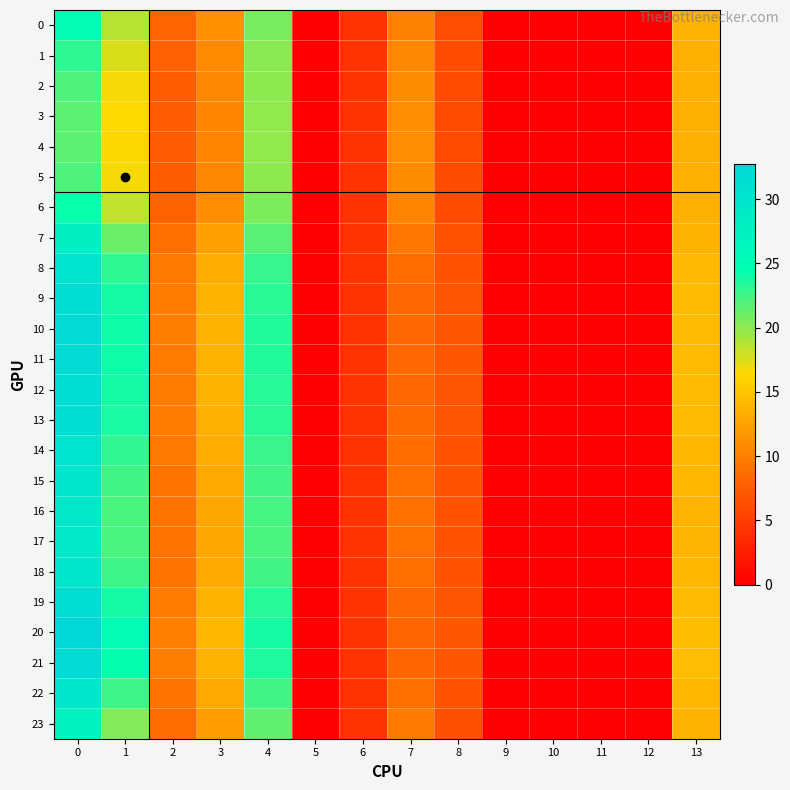

List the series in order of their peak value, lowest first.

4, 3, 5, 2, 1, 6, 0, 23, 7, 17, 16, 15, 22, 18, 14, 8, 13, 9, 12, 19, 11, 10, 21, 20